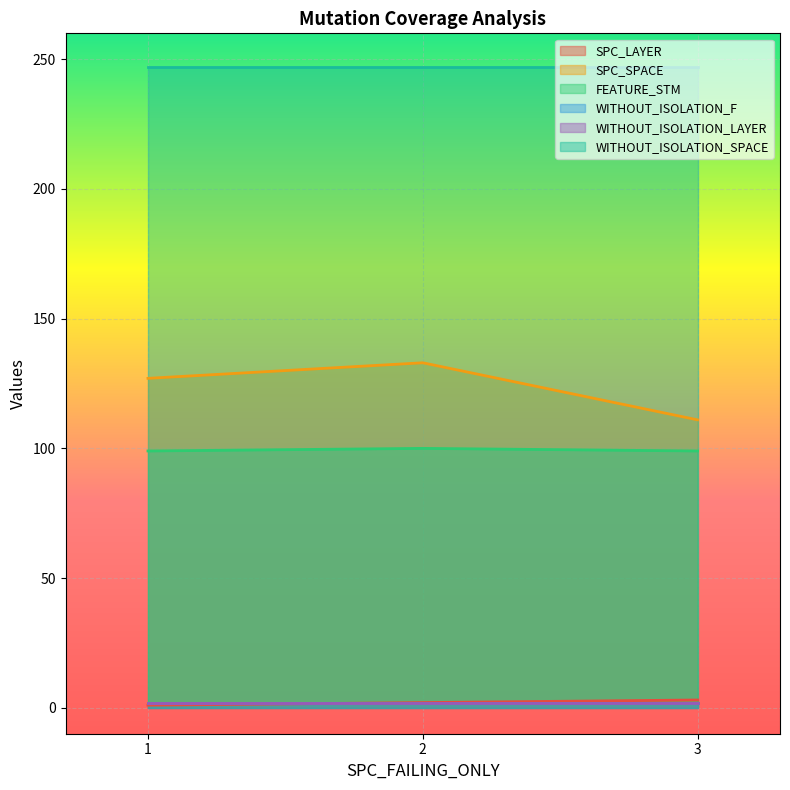

Reading left to right, extract all data points from this chart.

SPC_LAYER: 1=1	3=3	2=2
SPC_SPACE: 1=127	3=111	2=133
FEATURE_STM: 1=99	3=99	2=100
WITHOUT_ISOLATION_F: 1=2	3=2	2=2
WITHOUT_ISOLATION_LAYER: 1=2	3=2	2=2
WITHOUT_ISOLATION_SPACE: 1=247	3=247	2=247